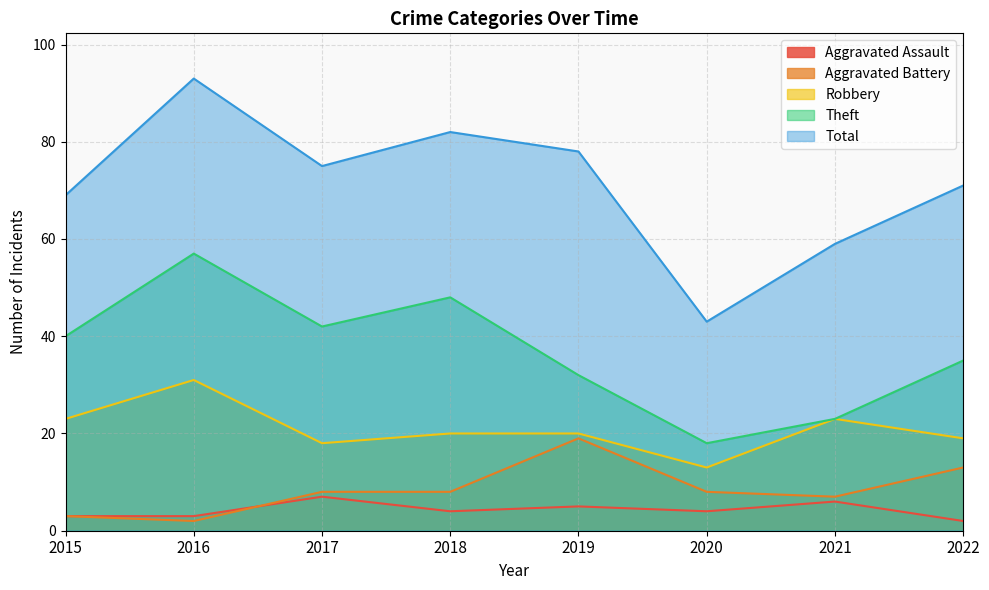

List the labels in order of Robbery value, smallest first.

2020, 2017, 2022, 2018, 2019, 2015, 2021, 2016